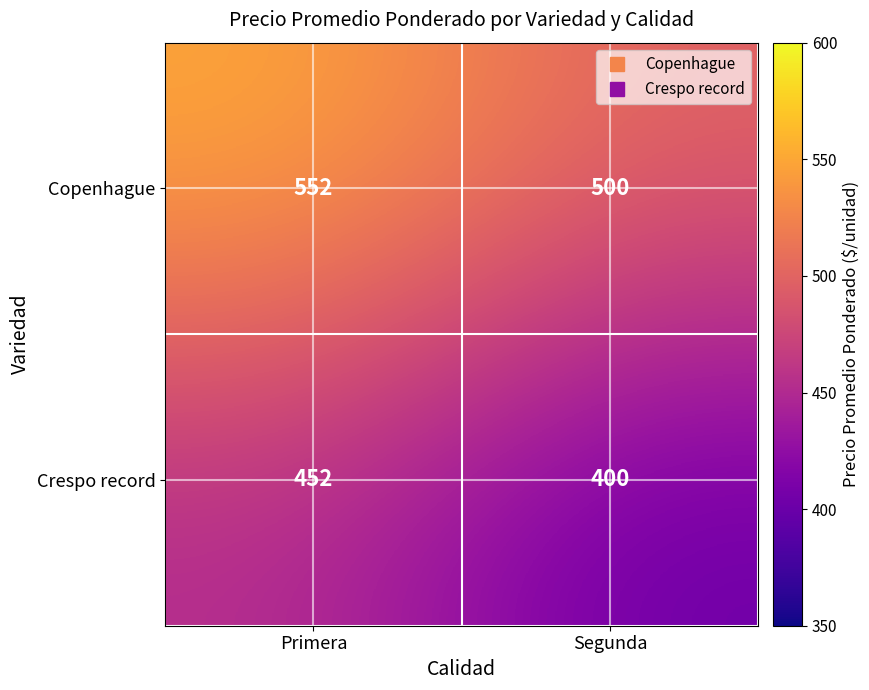

What is the difference between the highest and lowest values at Segunda?

100